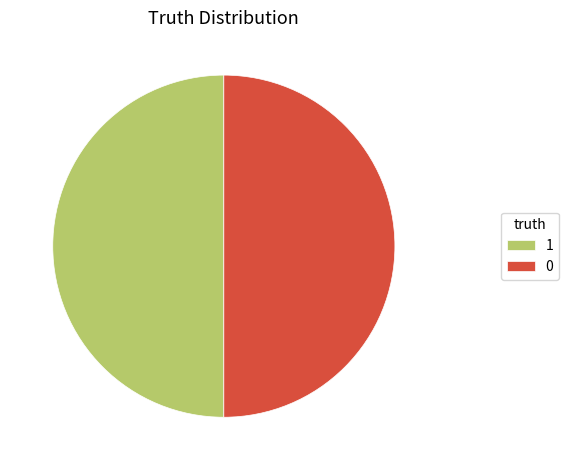

Approximately how many times larger is the value at 0 compared to 1?

1.0